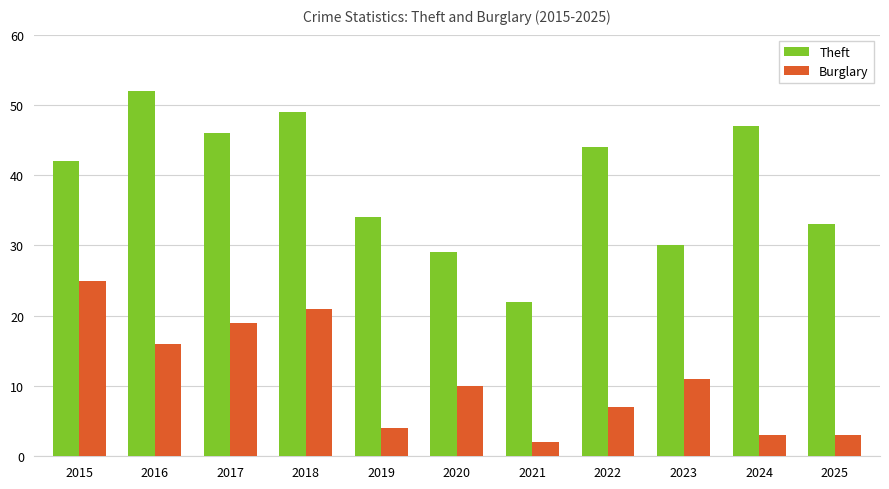

Which label corresponds to the smallest value in the chart?

2021